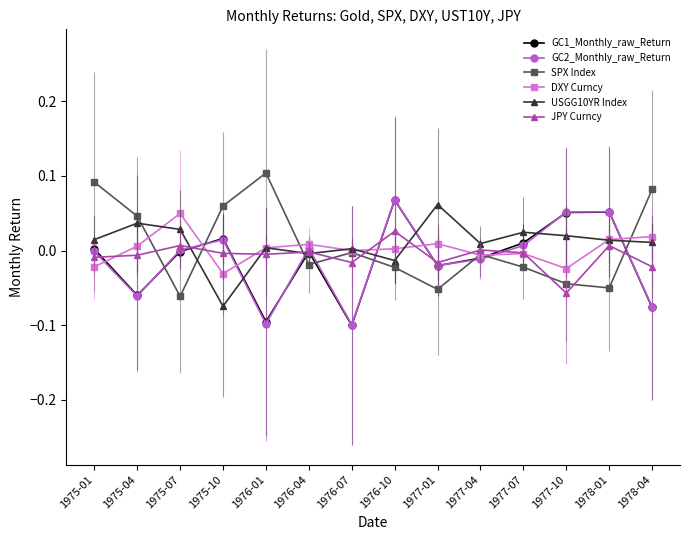

What is the label of the 6th point from the left?

1976-04